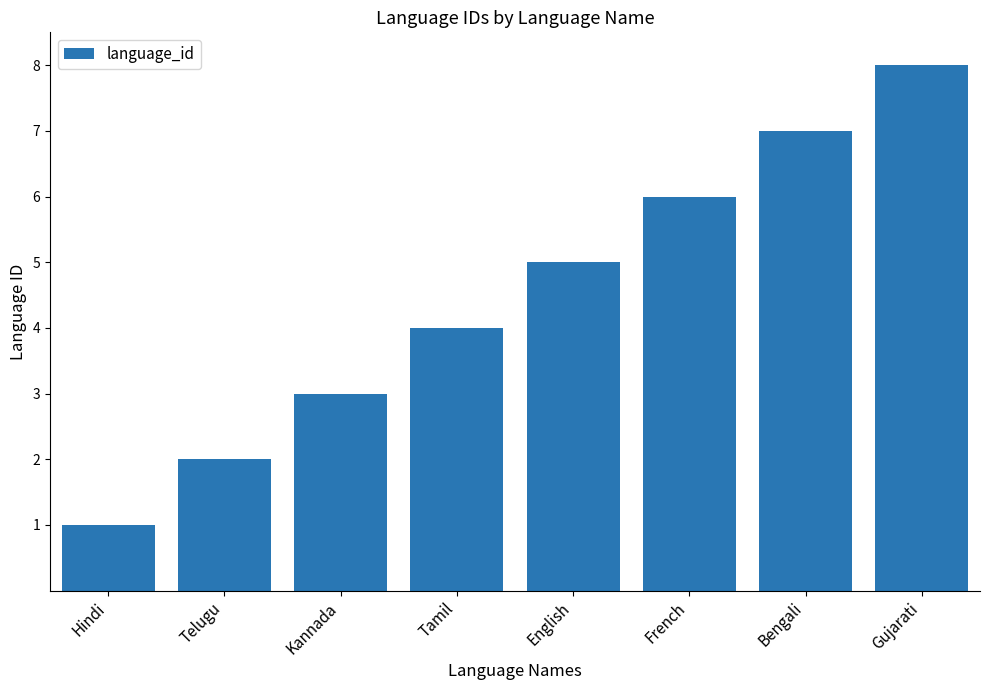

What is the label of the 3rd bar from the left?

Kannada